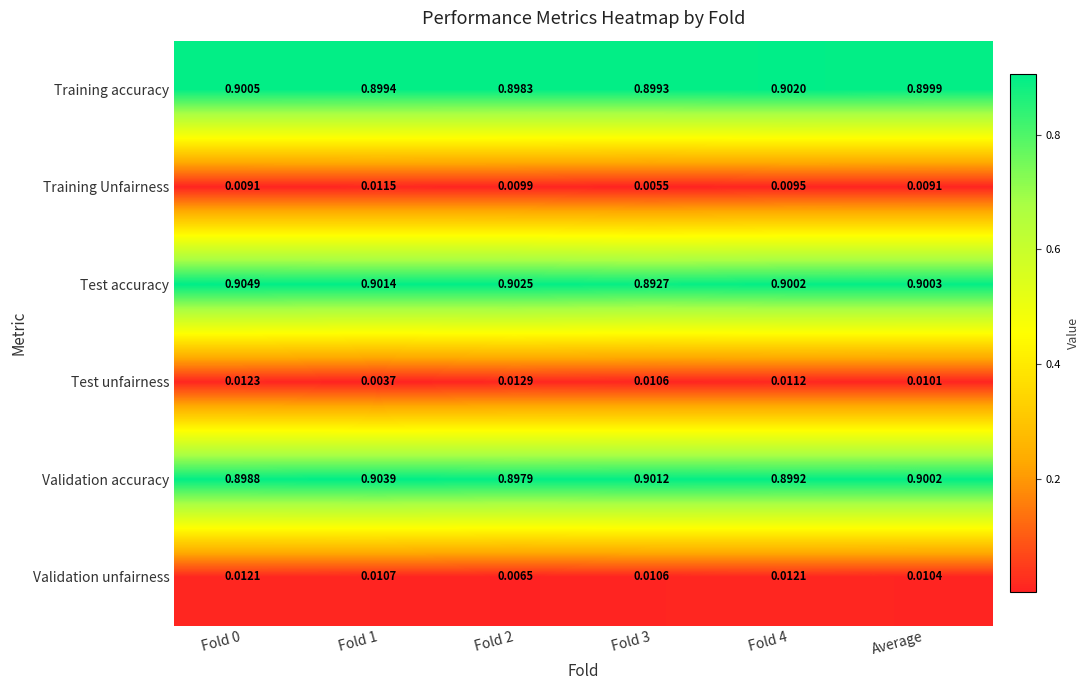

Is the value of Training accuracy at Fold 0 greater than the value of Validation unfairness at Fold 1?

Yes